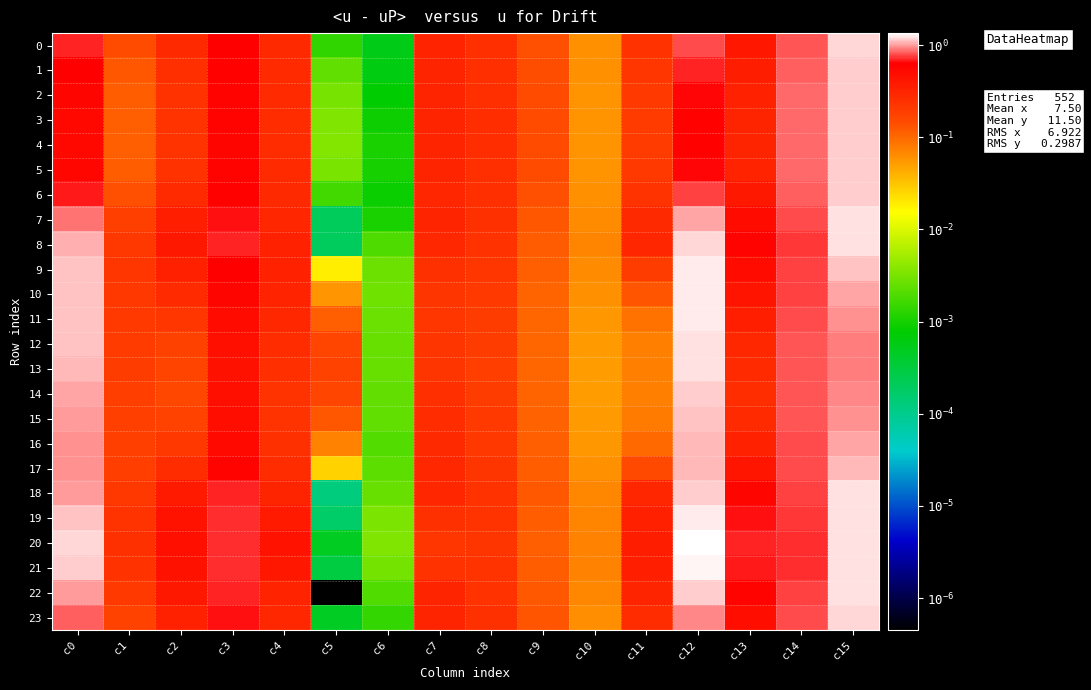

Rank the series at c11 from highest to lowest value.

20, 21, 19, 22, 8, 18, 7, 23, 0, 6, 1, 2, 5, 3, 4, 9, 17, 10, 16, 11, 15, 12, 14, 13